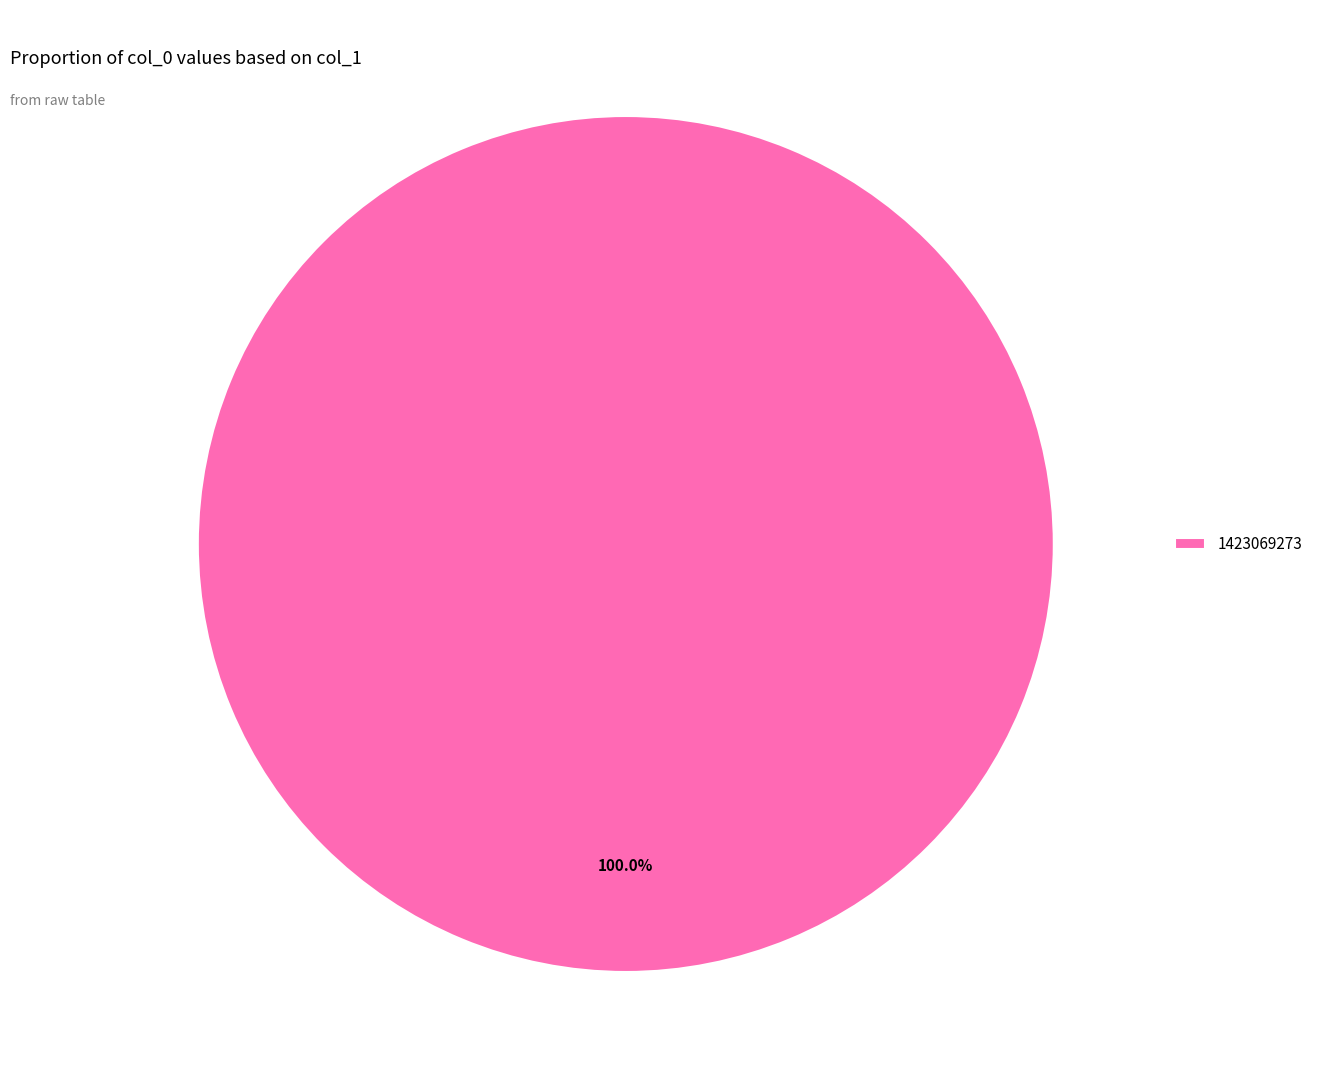

To the nearest percent, what portion does 1423069273 represent?

100%